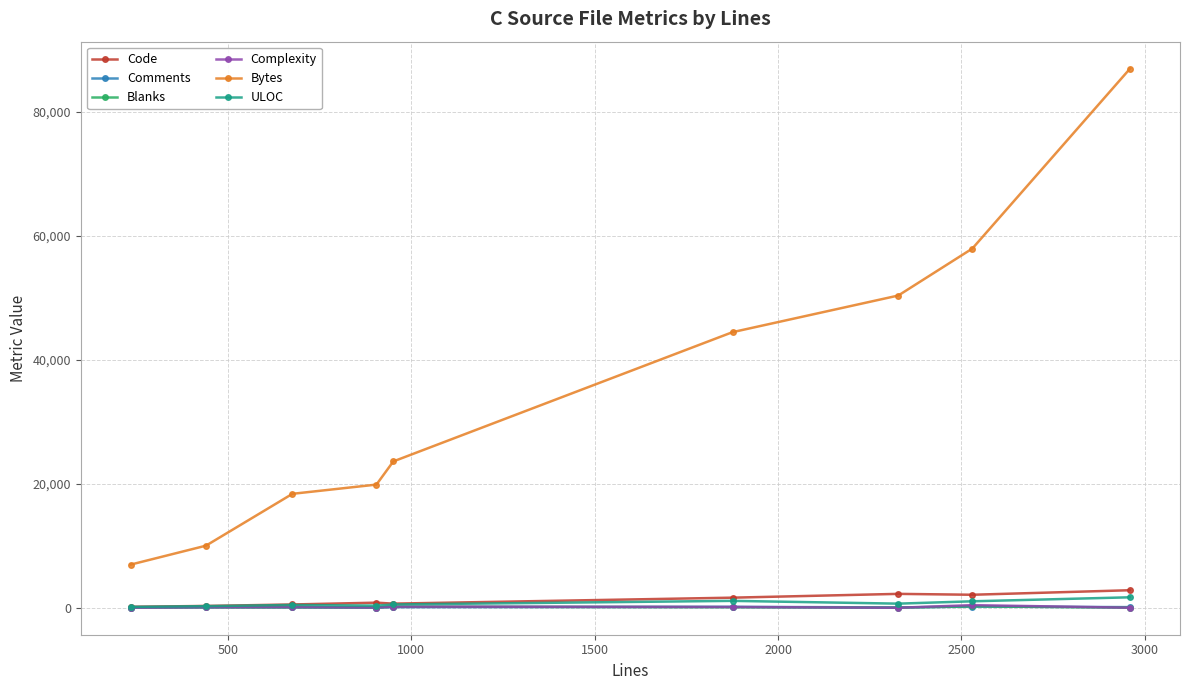

True or false: ULOC and Bytes cross at least once.

False